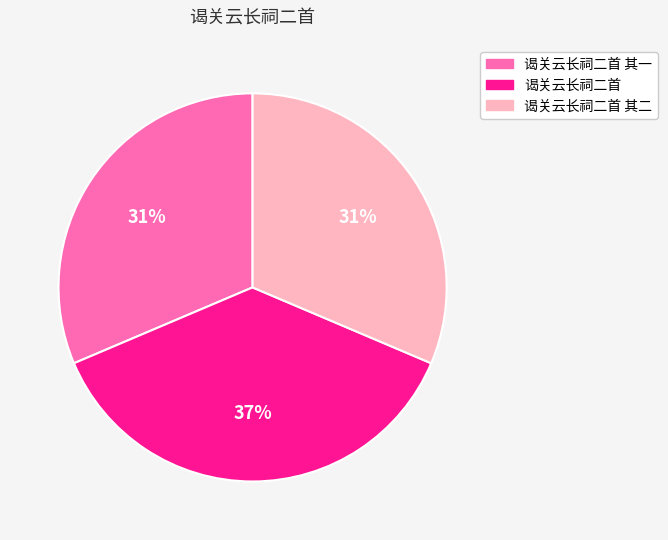

What is the ratio of the value at 谒关云长祠二首 其一 to the value at 谒关云长祠二首 其二?

1.0